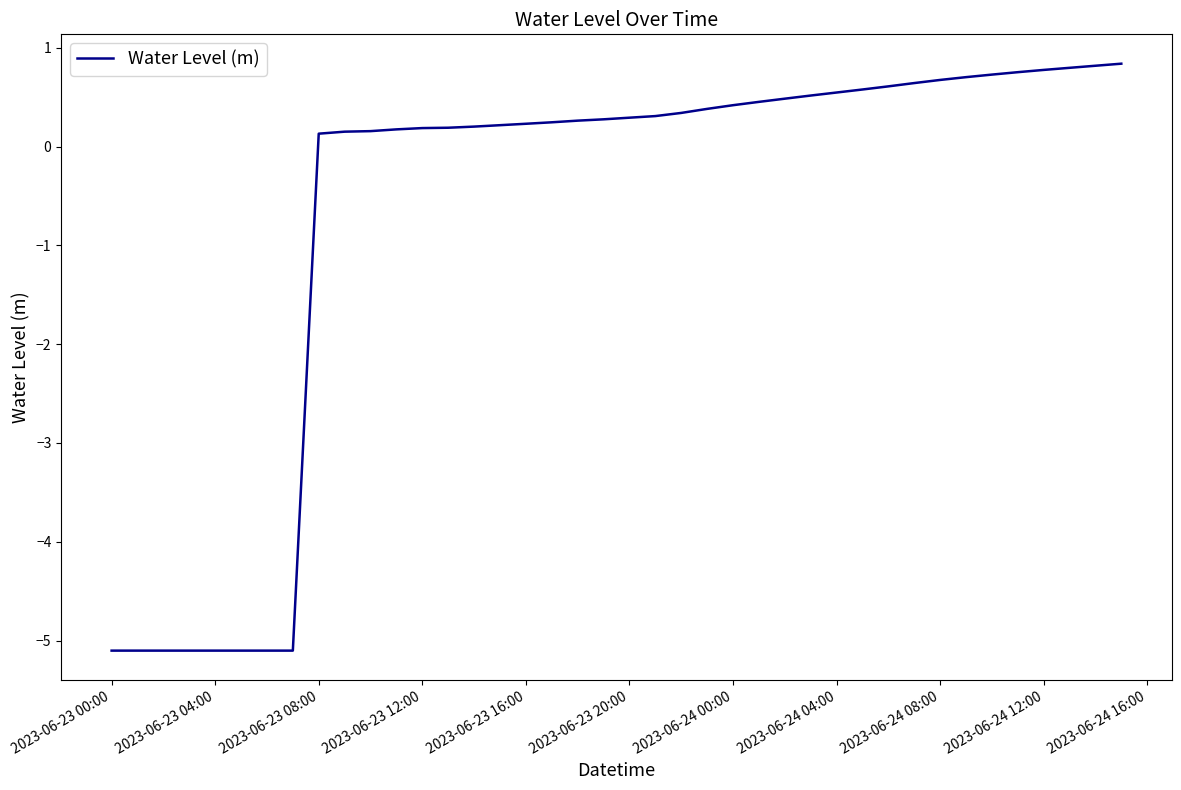

What is the difference between the second highest and second lowest values?

5.9